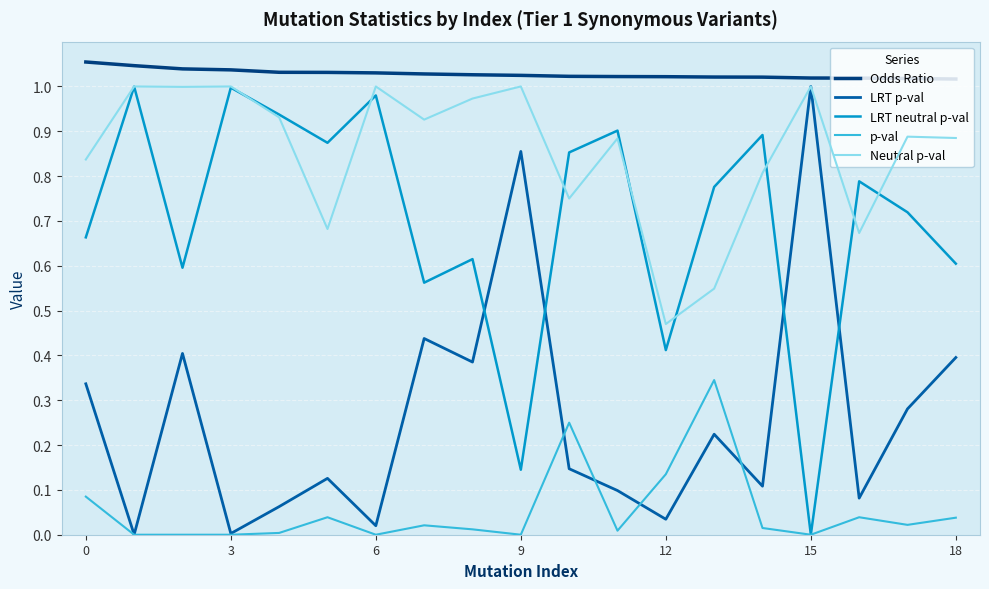

List the series in order of their overall mean, highest first.

Odds Ratio, Neutral p-val, LRT neutral p-val, LRT p-val, p-val